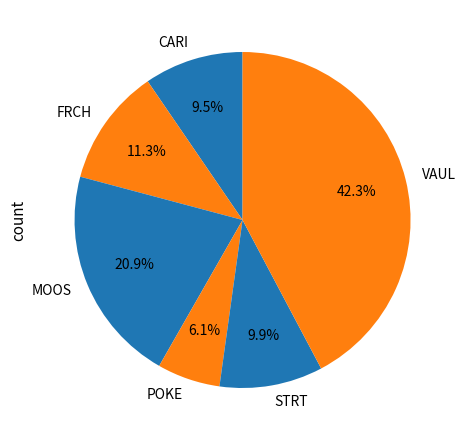

To the nearest percent, what is the combined percentage of FRCH and POKE?

17%